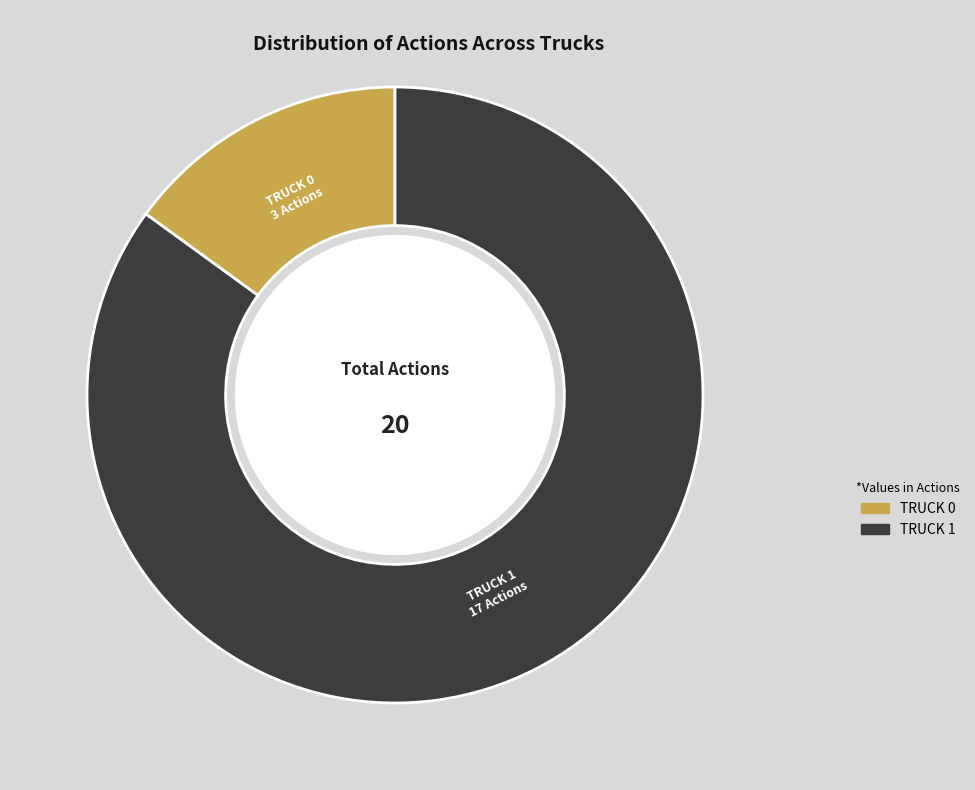

Is there any slice that represents more than half of the pie?

Yes